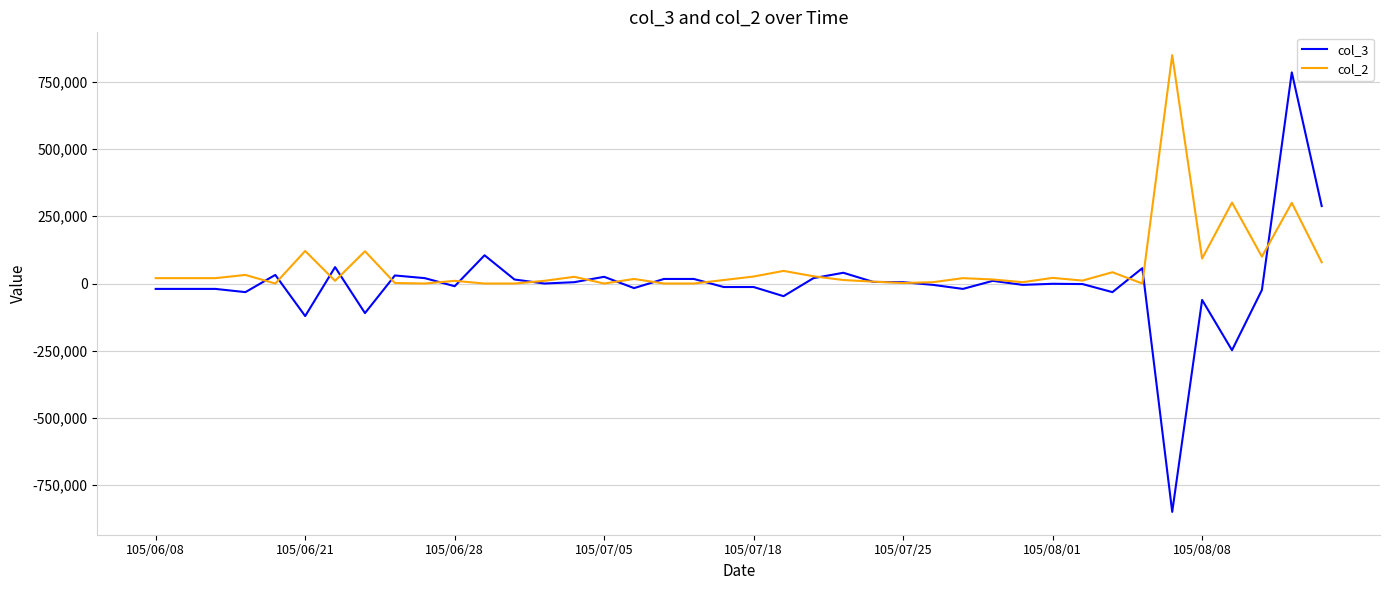

What is the minimum value for col_3?

-849000